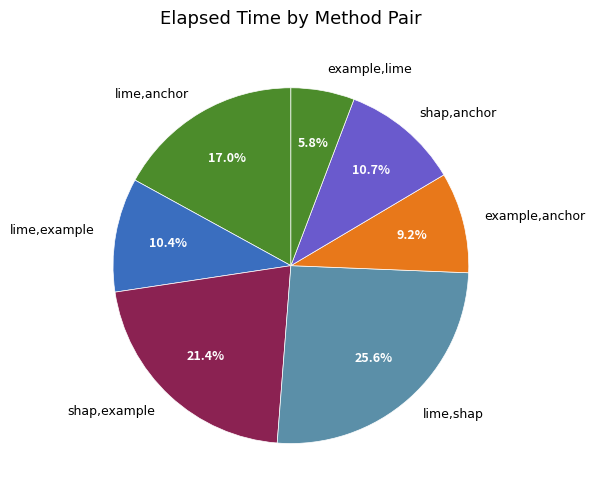

What percentage is the lime,anchor slice, to the nearest percent?

17%